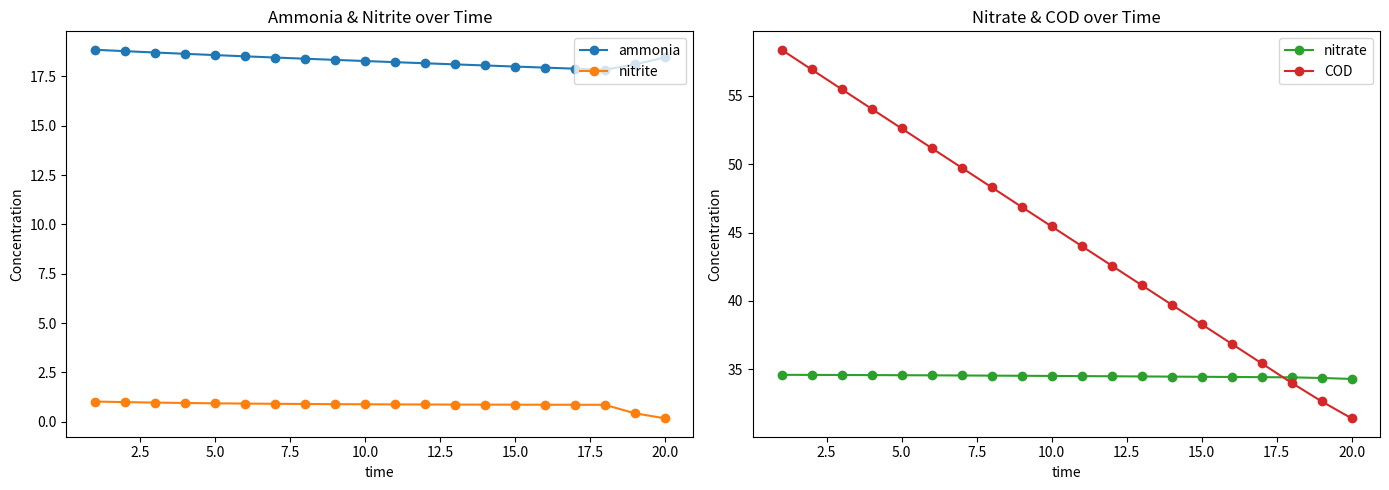

What is the minimum value for ammonia?

17.8